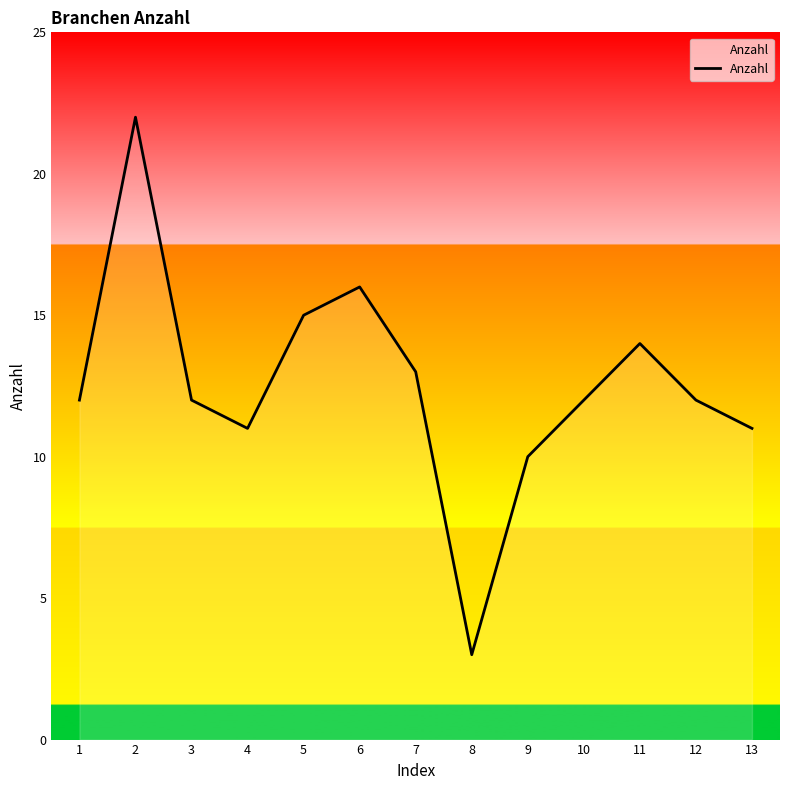

The value at 10 is 12. True or false?

True